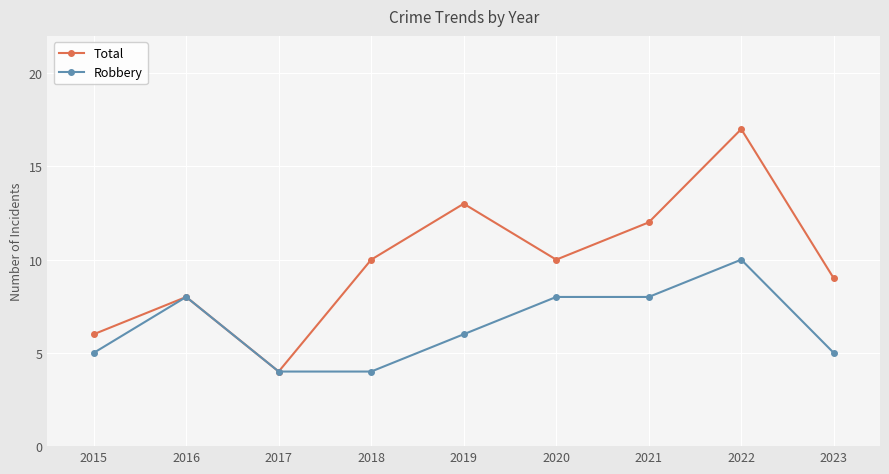

Is this an area chart (filled region under the line)?

No